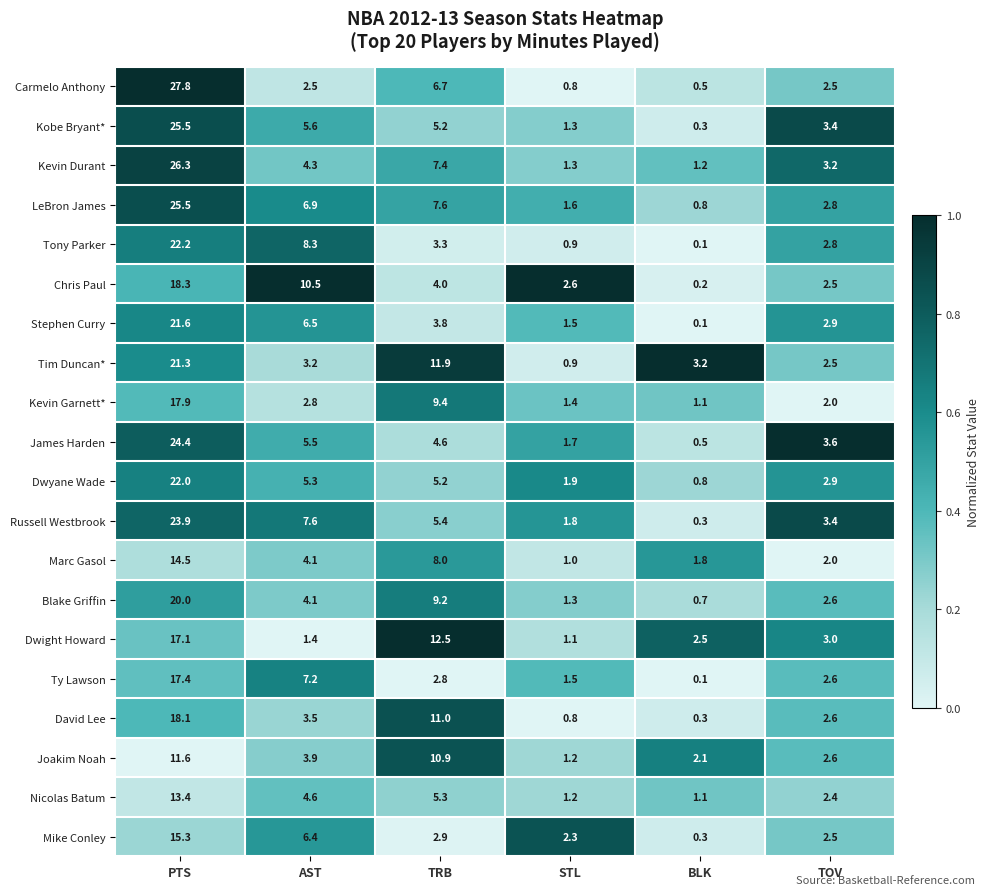

Rank the categories by David Lee value from lowest to highest.

BLK, STL, TOV, AST, TRB, PTS